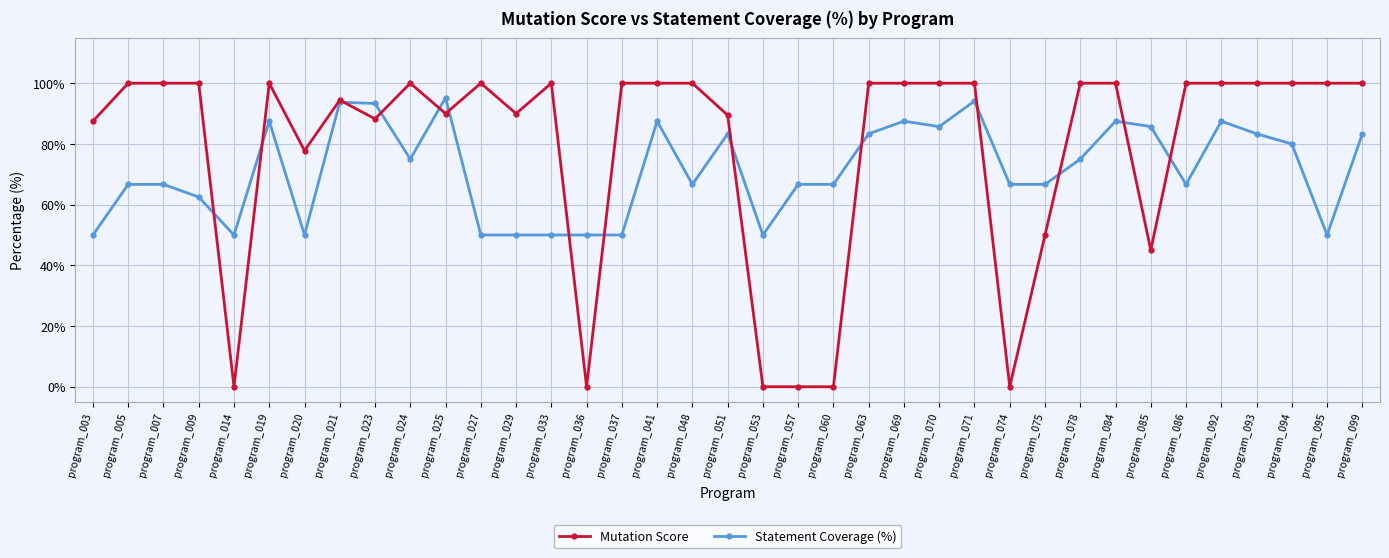

The Mutation Score series shows 62.8 at program_092. True or false?

False